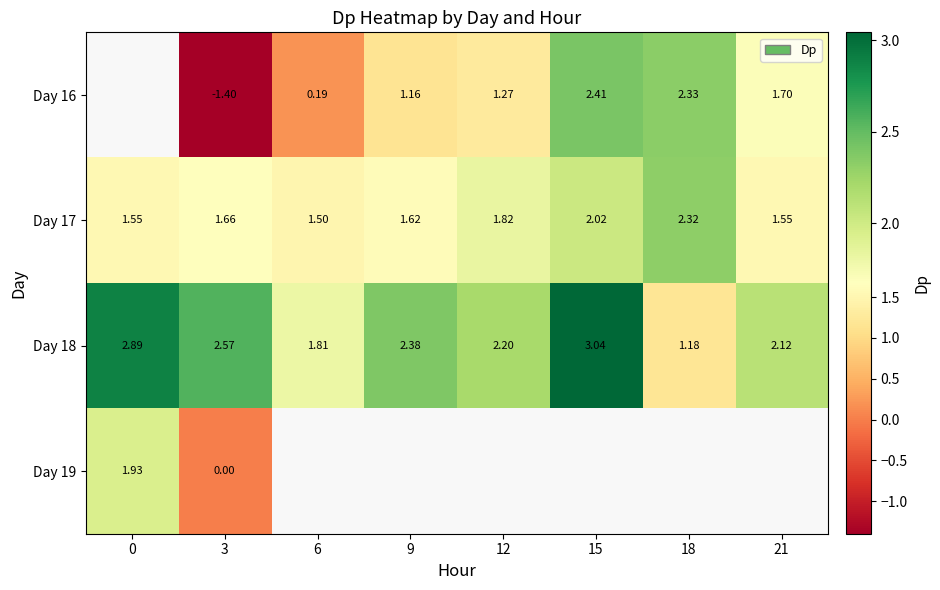

At which label does Day 18 reach its peak?

15